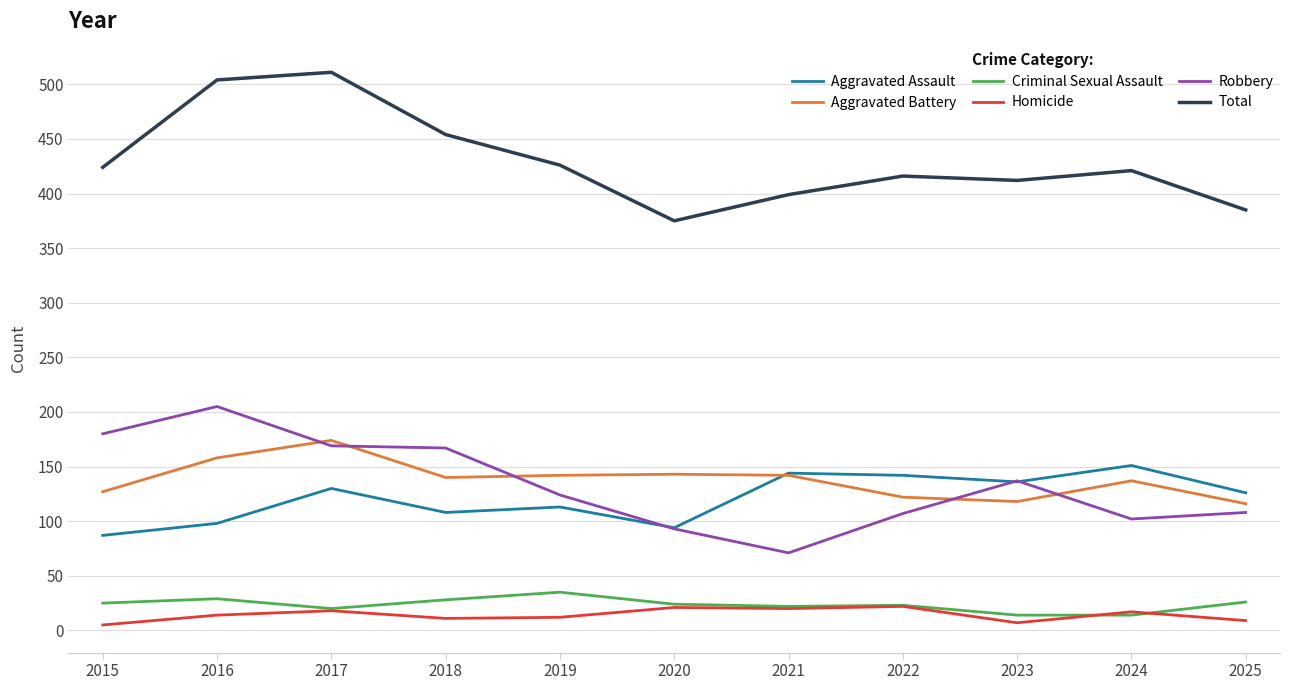

Does the chart have visible grid lines?

Yes